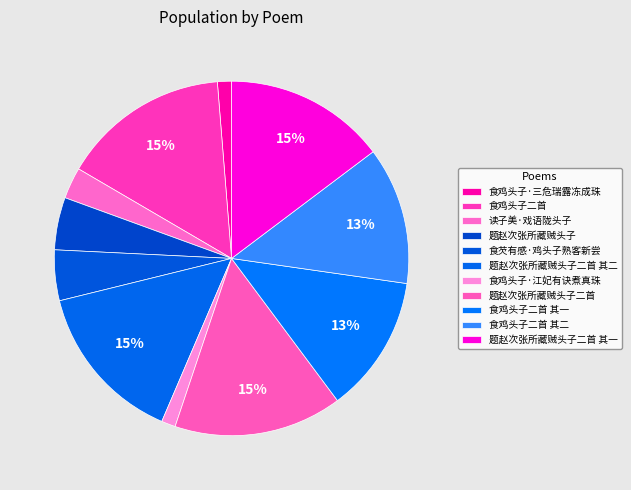

Which category has the smallest portion of the pie?

食鸡头子·江妃有诀煮真珠